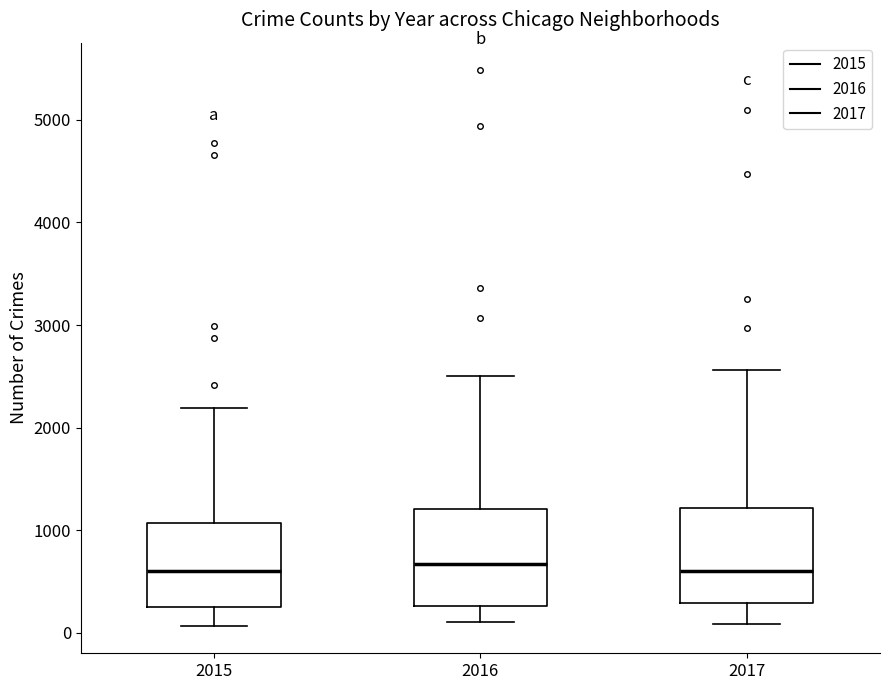

Reading left to right, read every box against the y-axis: the position of its median line, the range the box covers, and the ends of its whiskers. The values are not printed on the chart, so give them approximately, as read against the axis.

2015: median 600, box 300 to 1100, whiskers 100 to 2200
2016: median 700, box 300 to 1200, whiskers 100 to 2500
2017: median 600, box 300 to 1200, whiskers 100 to 2600